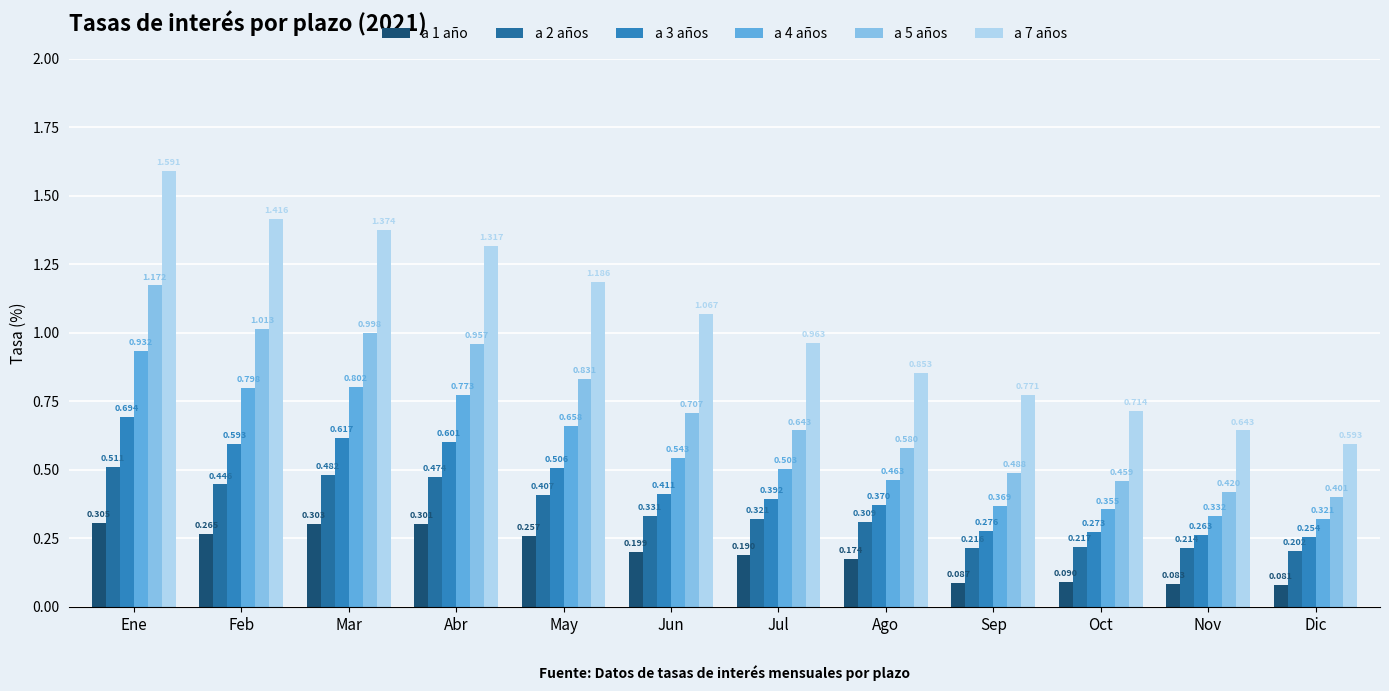

How many distinct data groups are displayed?

6